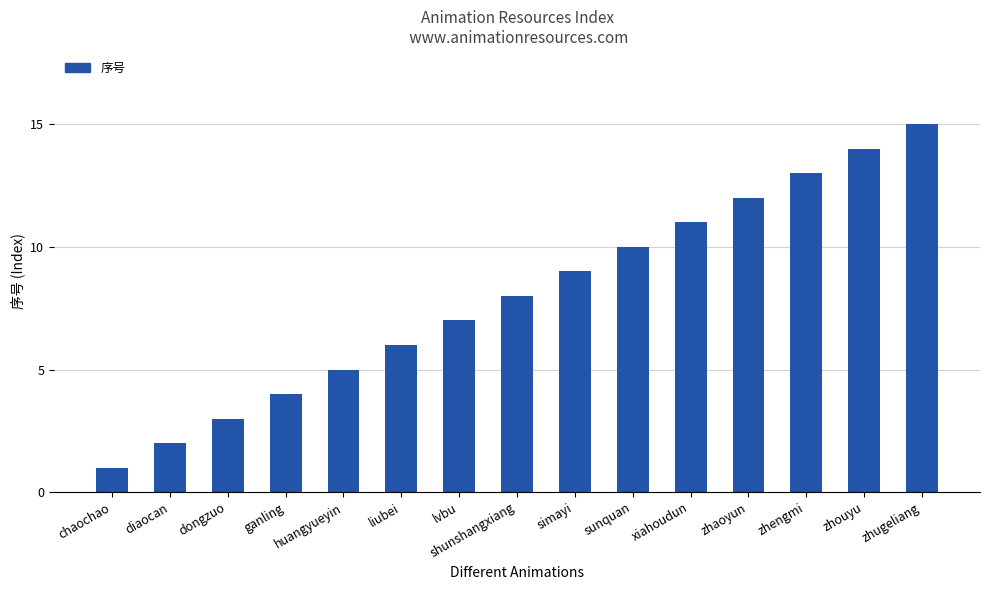

What is the minimum value shown in the chart?

1